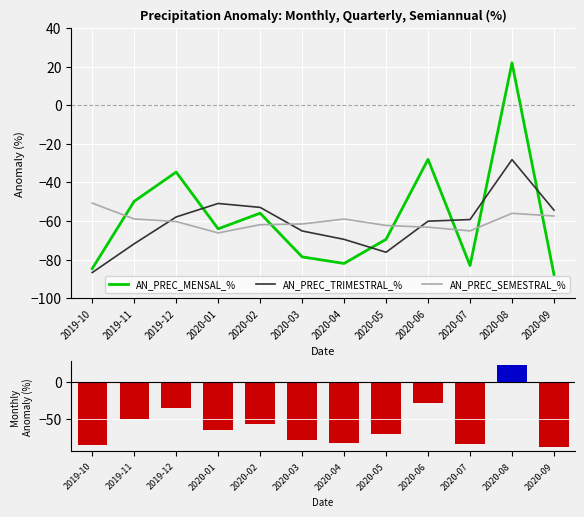

What is the label of the 6th bar from the right?

2020-04